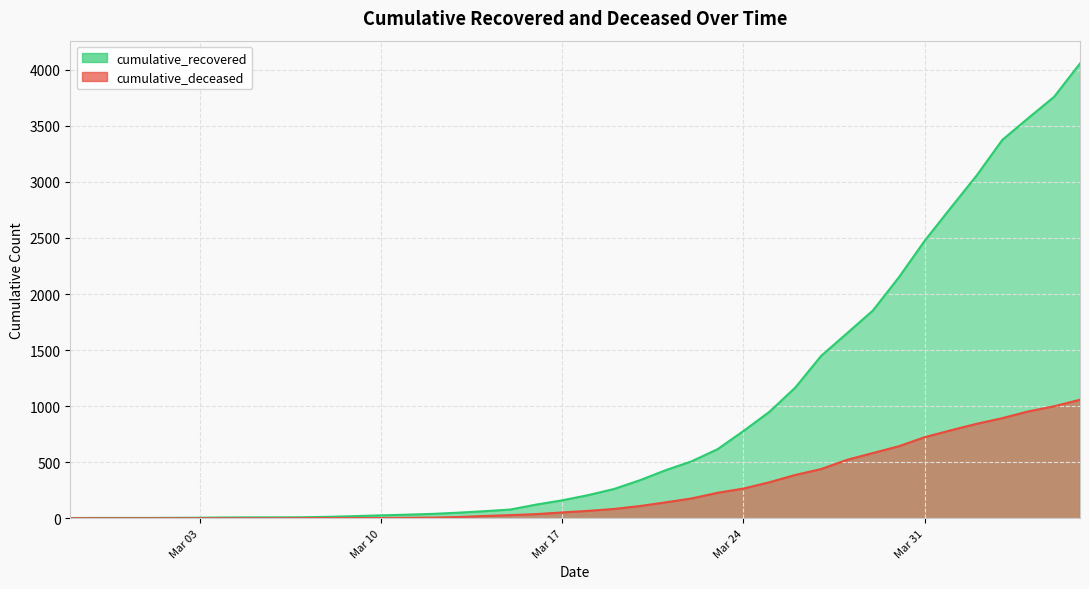

True or false: cumulative_recovered and cumulative_deceased intersect in this chart.

False